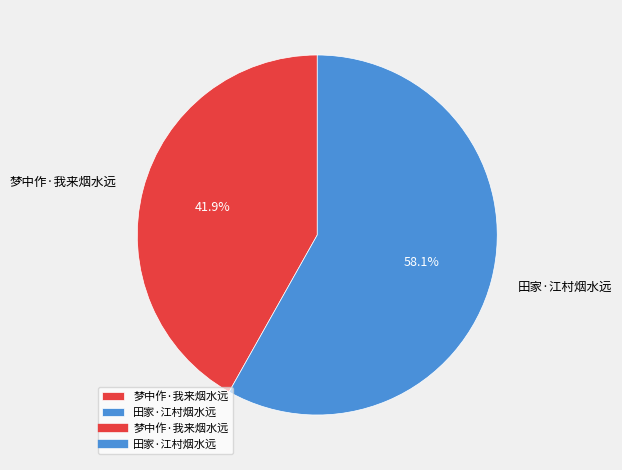

To the nearest percent, what is the difference between the largest and smallest slice percentages?

16%